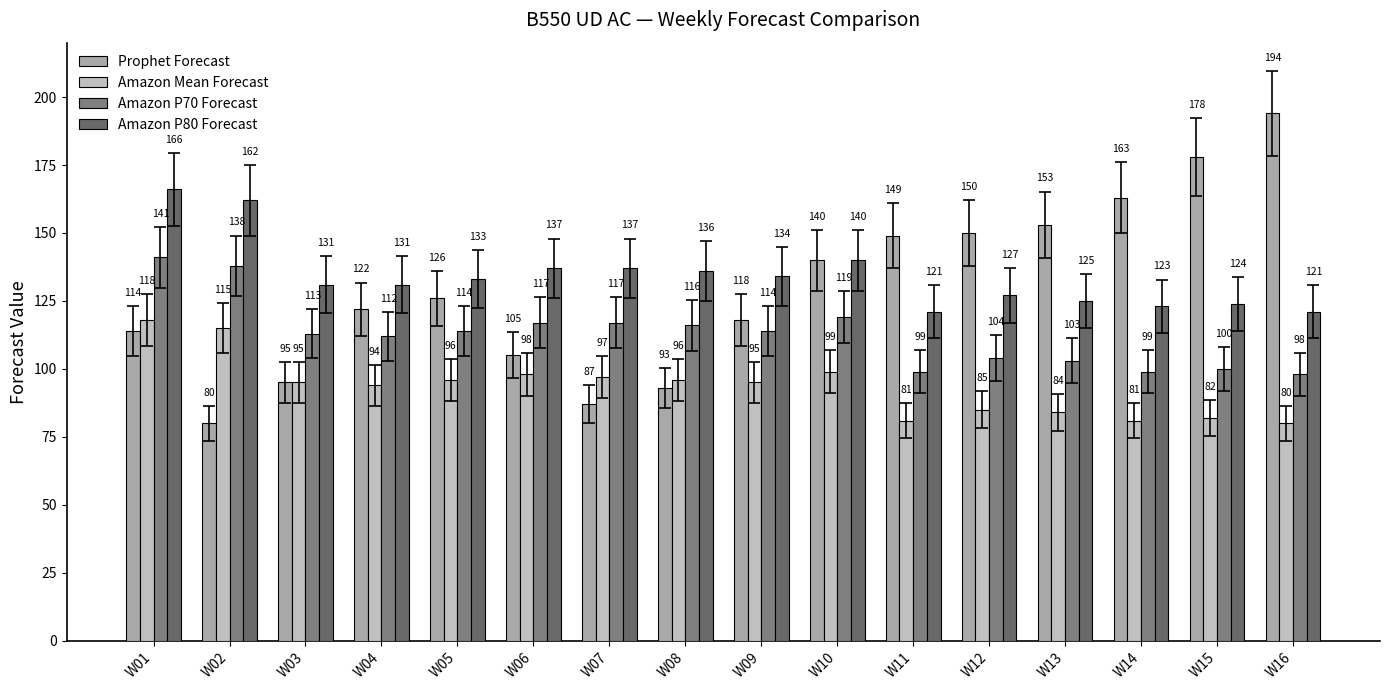

What is the maximum value shown in the chart?

194